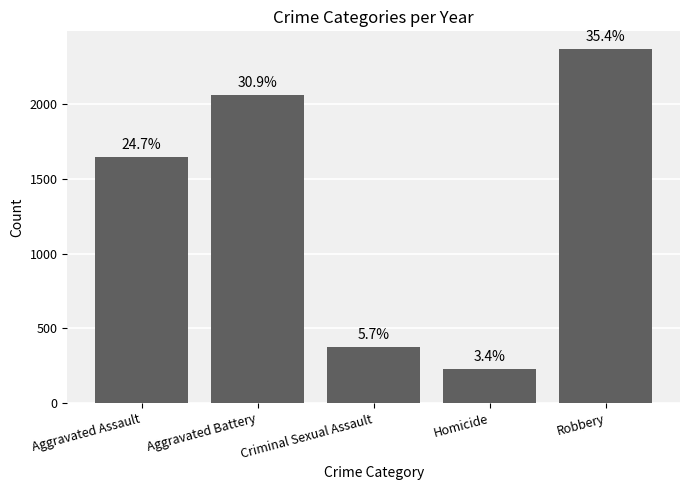

Does the chart contain any negative values?

No